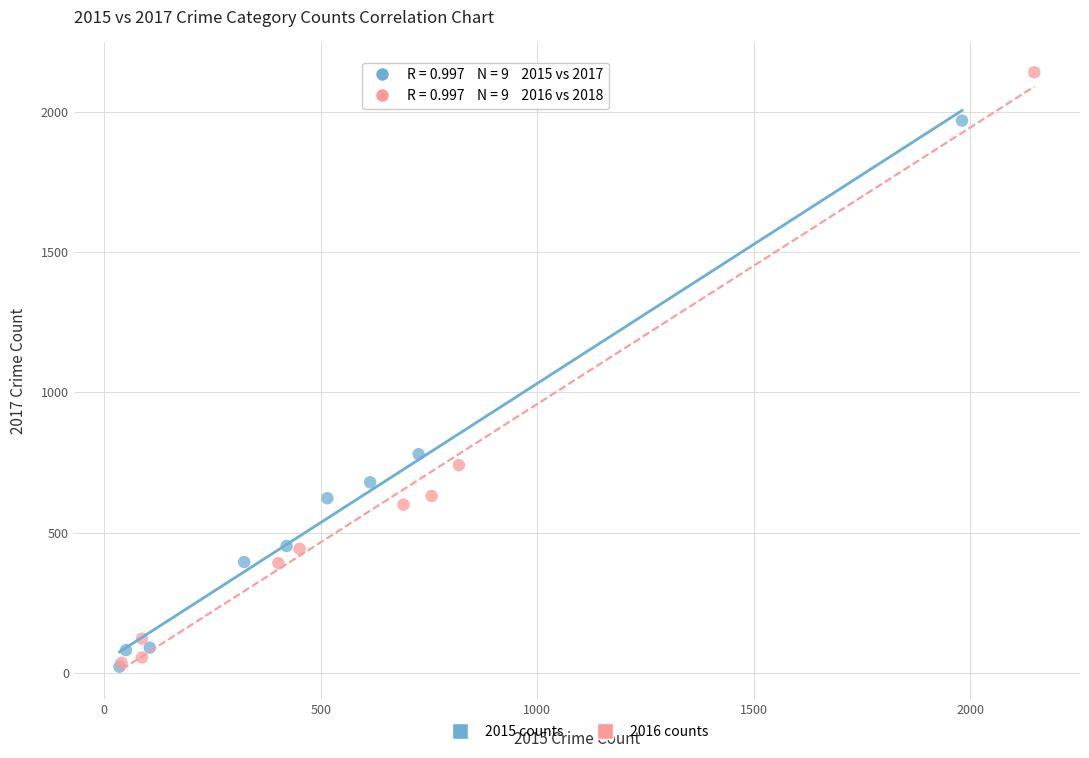

Which series reaches the maximum Y coordinate?

2016 counts